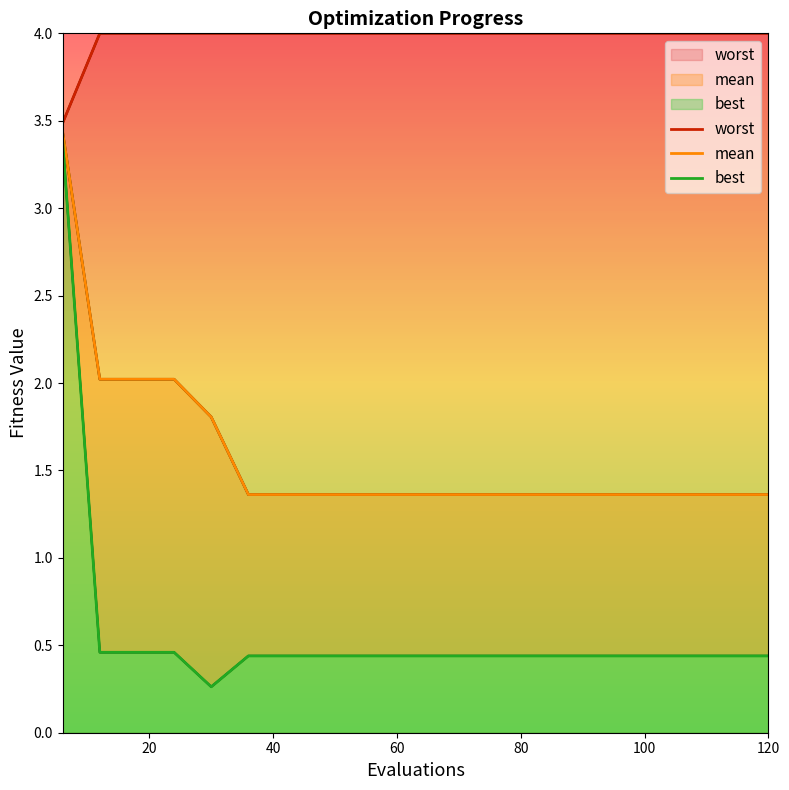

Rank the series by their maximum value, from lowest to highest.

best, mean, worst